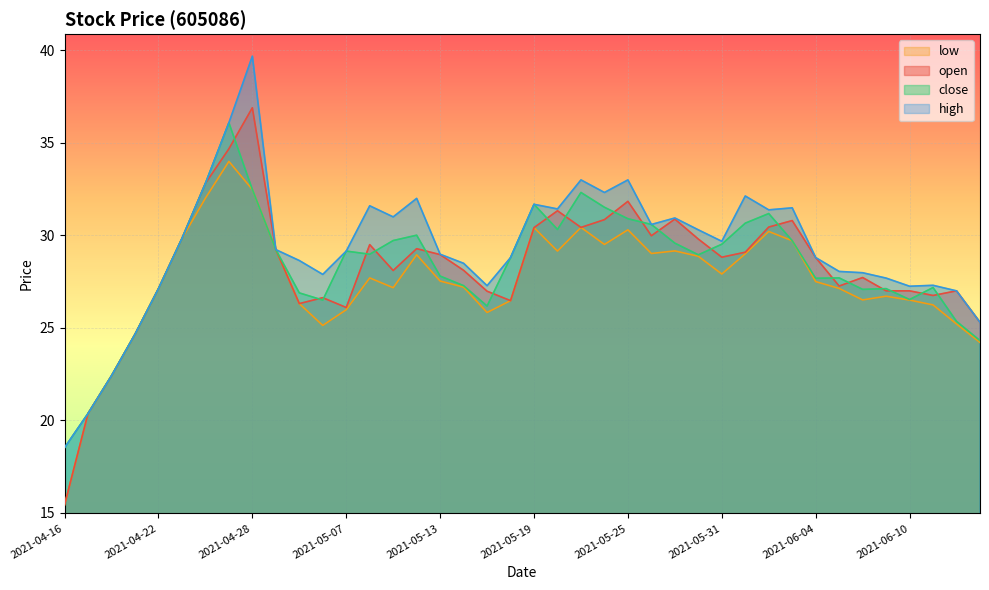

Where is open nearest to the value 26?

2021-05-07